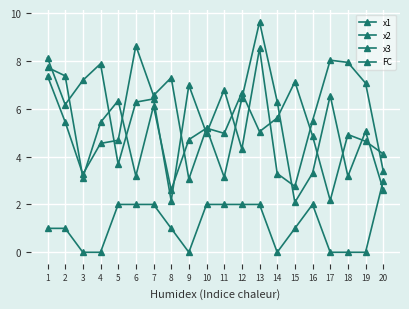

How many categories are shown in the chart?

20